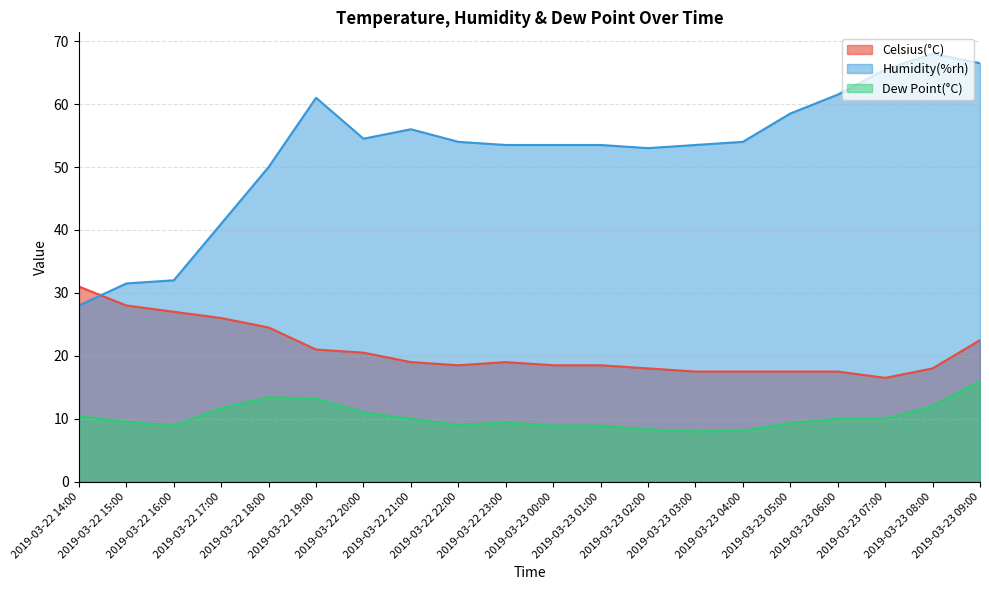

At which category does the chart reach its peak across all series?

2019-03-23 08:00